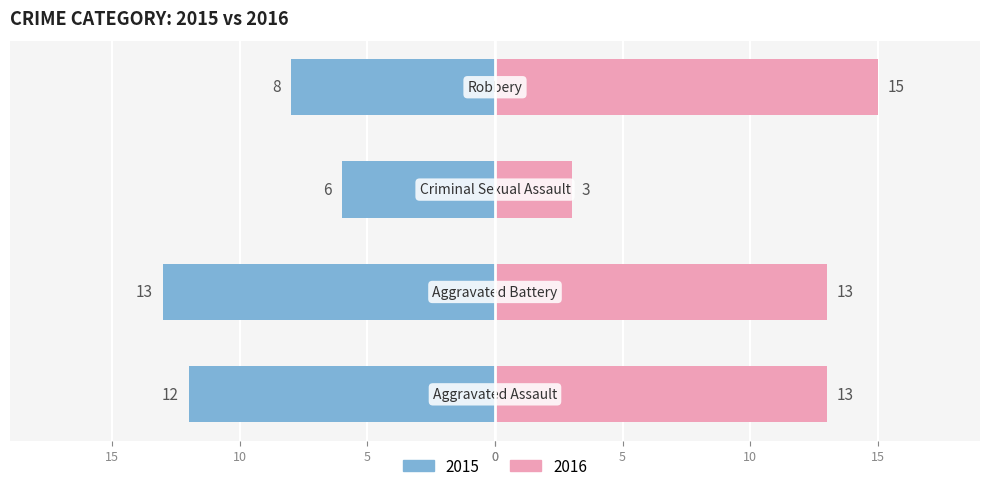

Rank the categories by Female value from highest to lowest.

Robbery, Aggravated Assault, Aggravated Battery, Criminal Sexual Assault